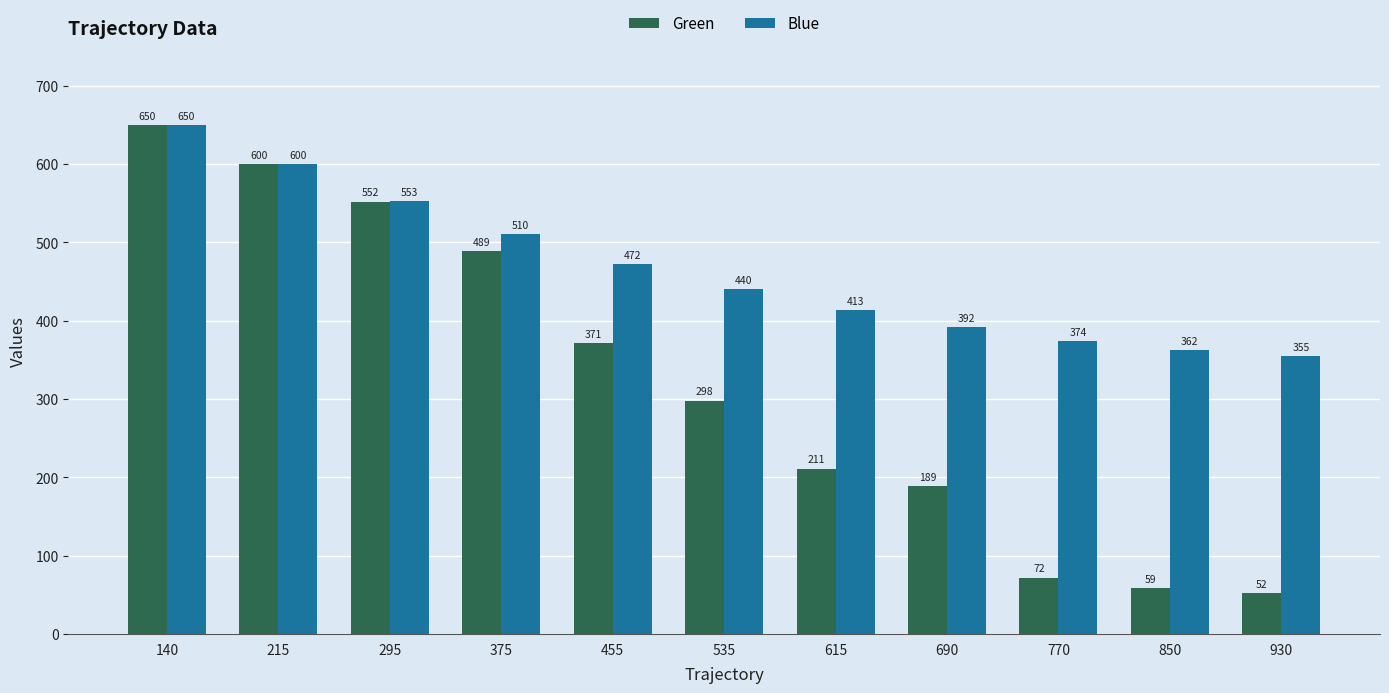

What is the difference between the Green values at 690 and 930?

137